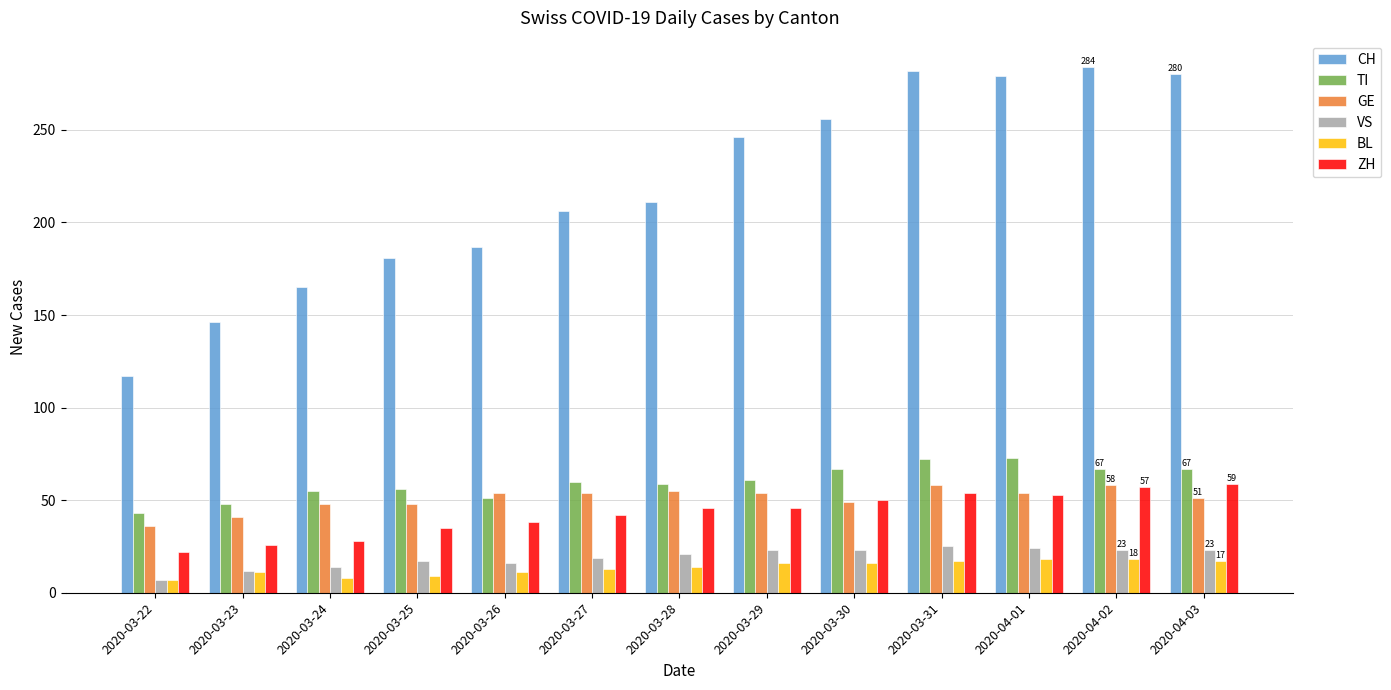

What is the average value of the GE series?

51